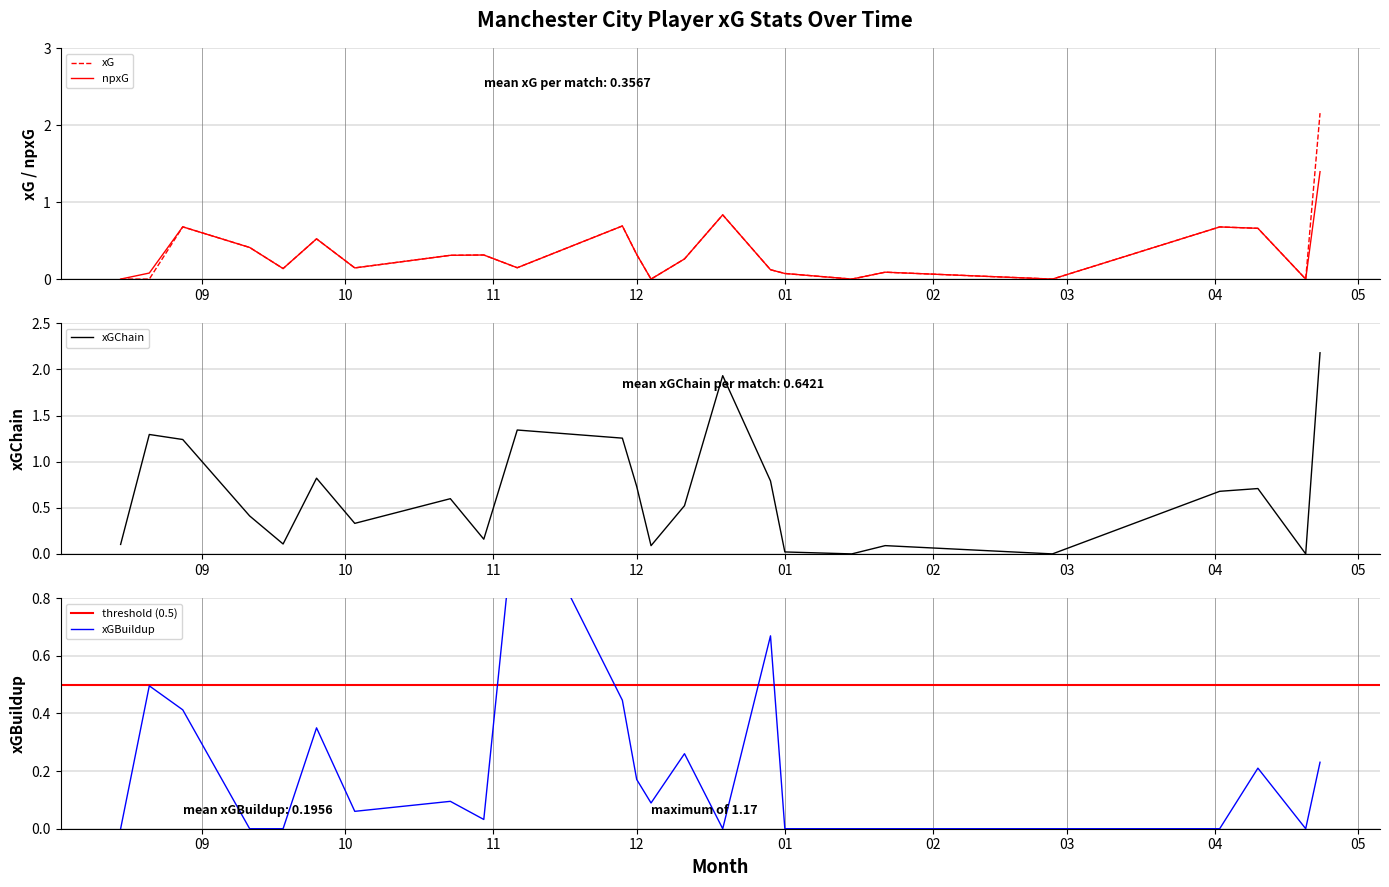

The xG series shows 0.2 at 12. True or false?

False